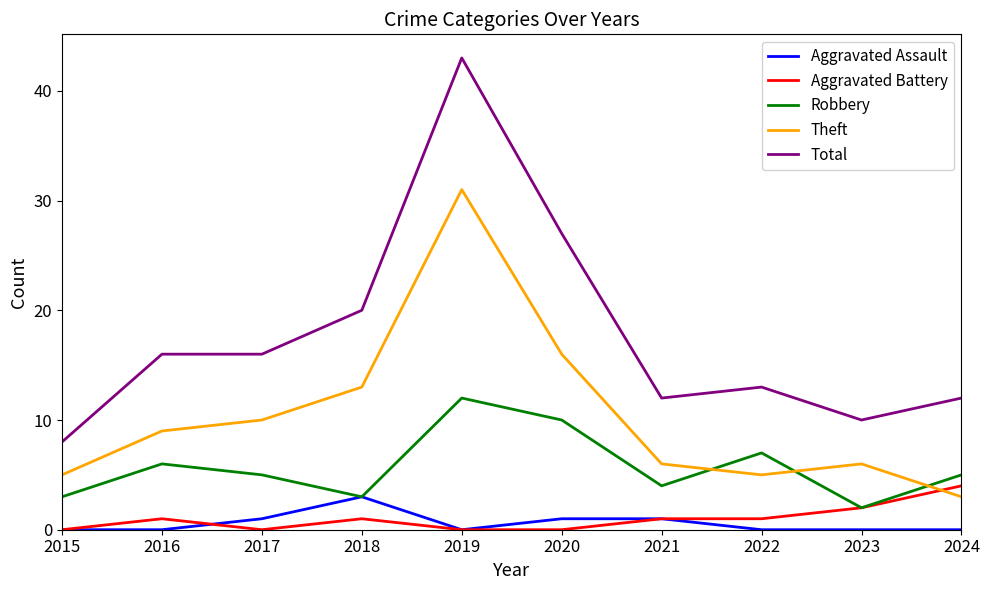

How many lines are shown in the chart?

5